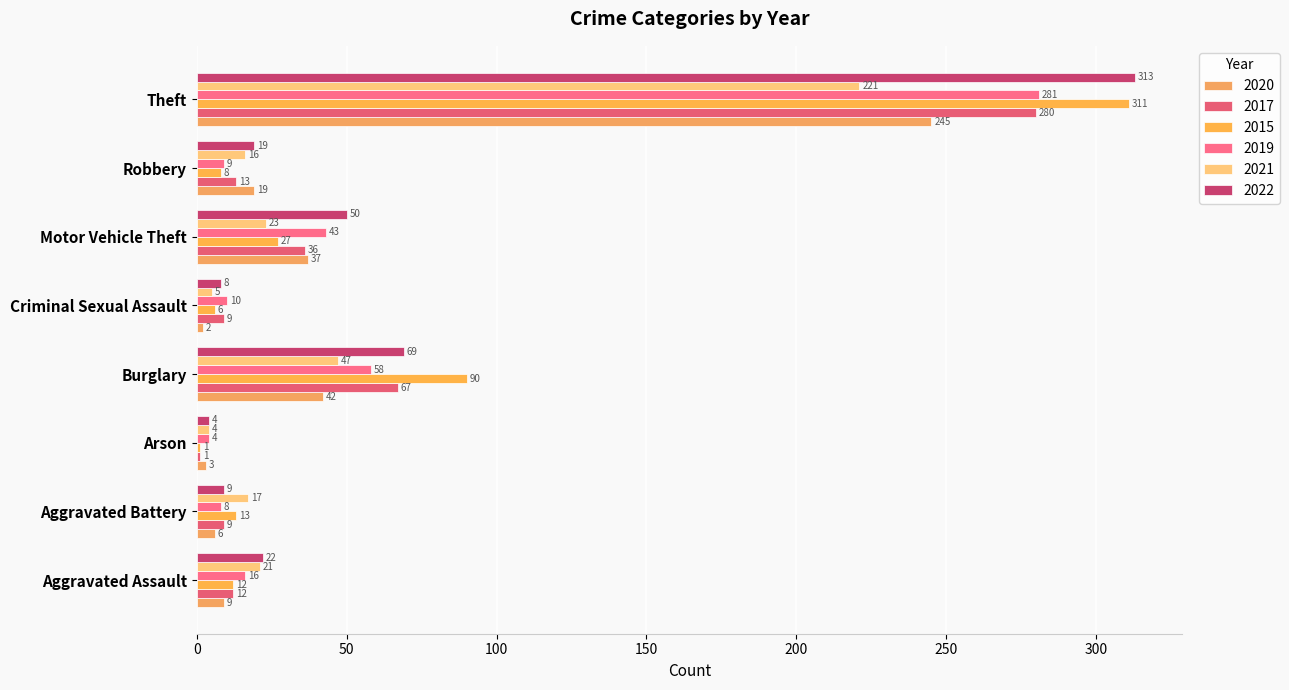

List the series in order of their peak value, lowest first.

2021, 2020, 2017, 2019, 2015, 2022